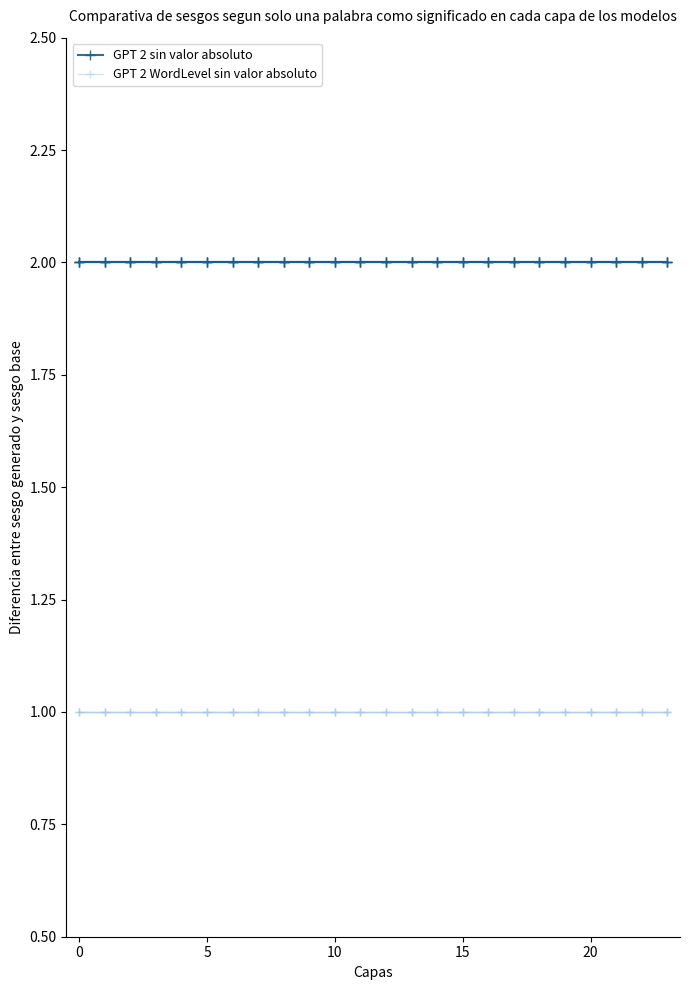

Which series has the largest total across all categories?

GPT 2 sin valor absoluto